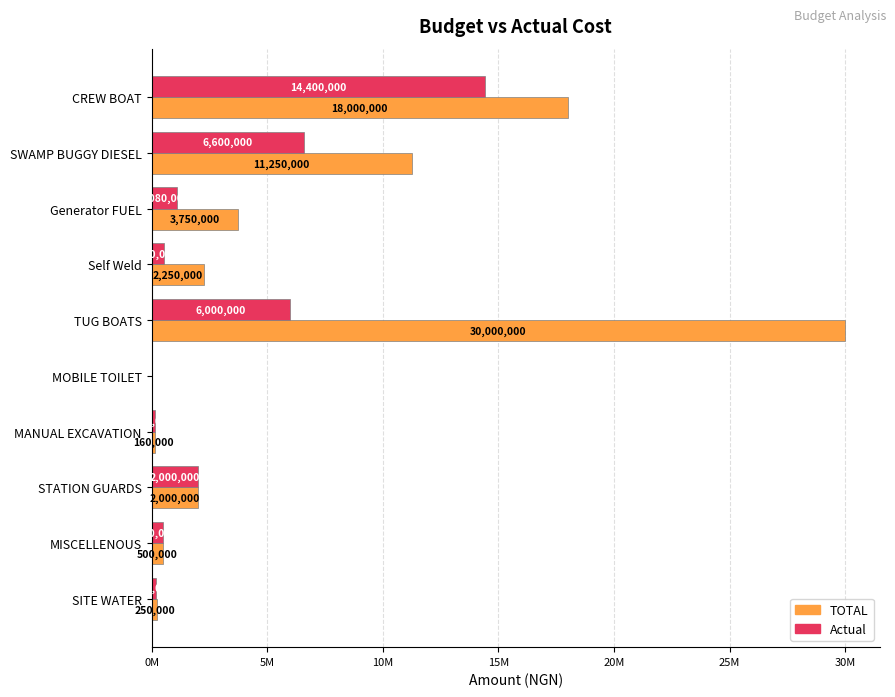

What are all the series names shown in the legend?

TOTAL, Actual